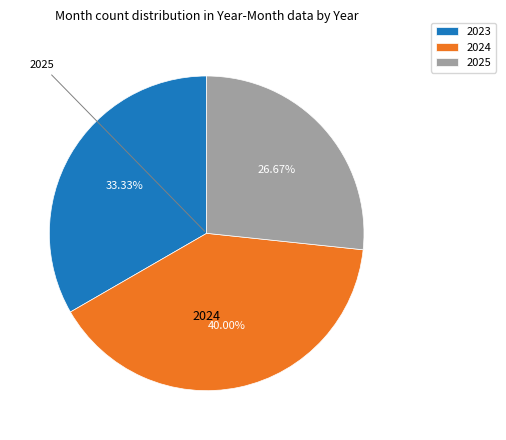

Is it true that 2024 is 33% of the pie?

False